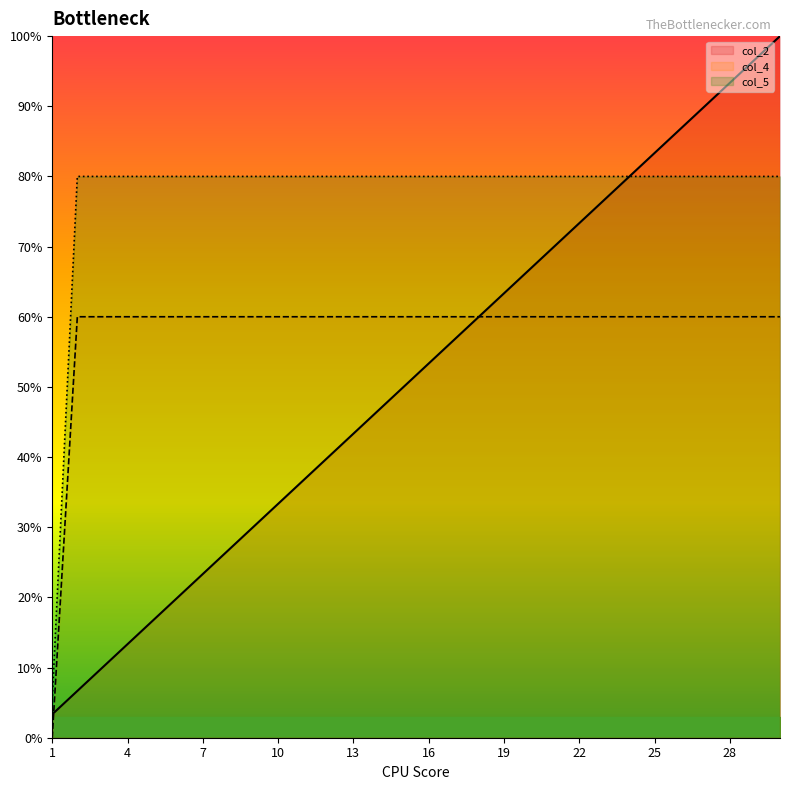

What is the sum of all col_5 values?

2325.3